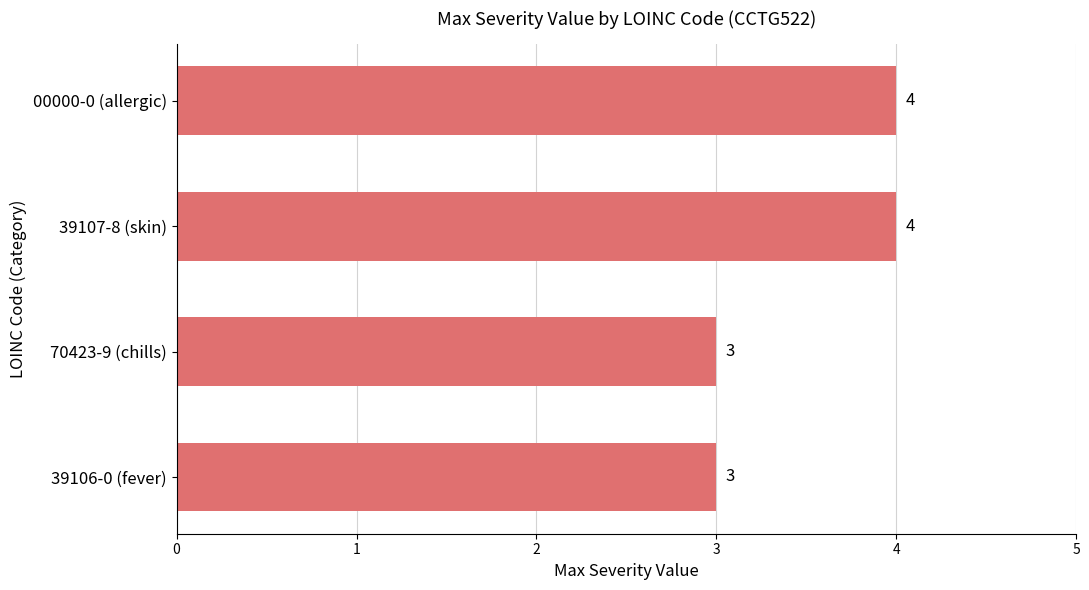

Which has a higher value, 39107-8 (skin) or 70423-9 (chills)?

39107-8 (skin)